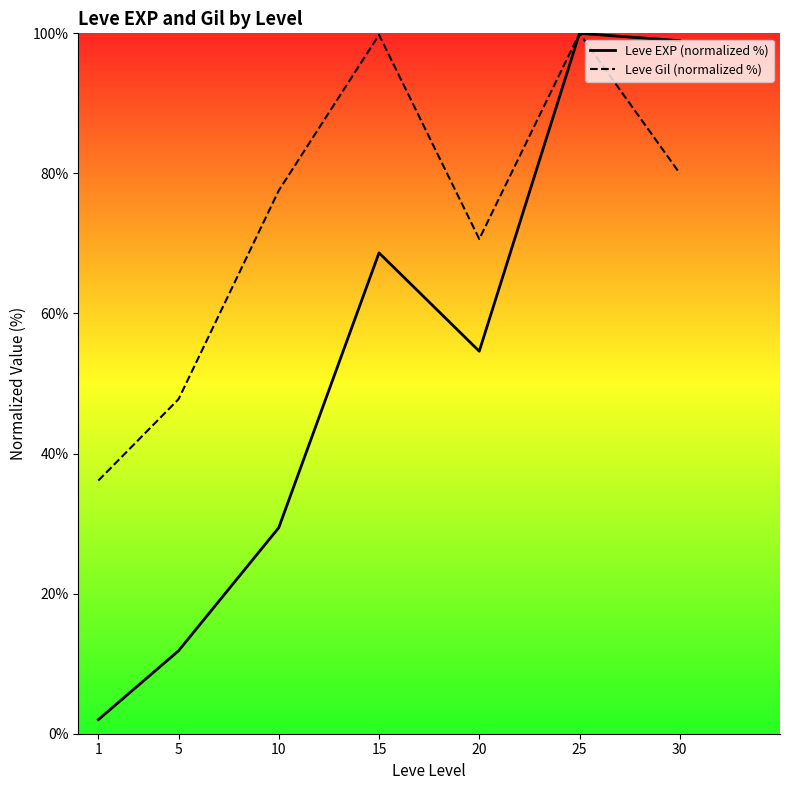

How many values in the Leve EXP (normalized %) series are below 54?

3